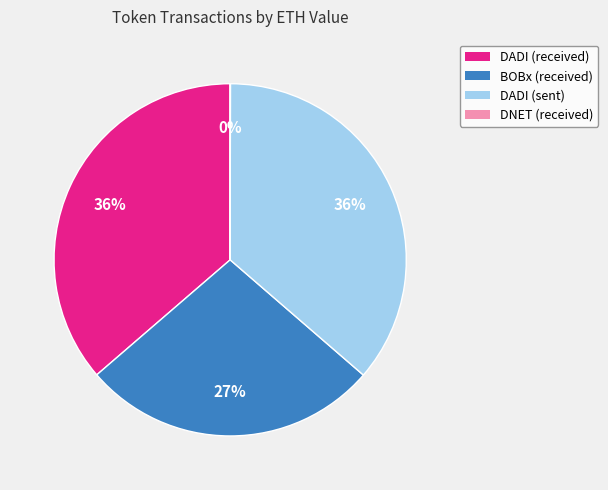

To the nearest percent, what percentage of the pie is DADI (received)?

36%